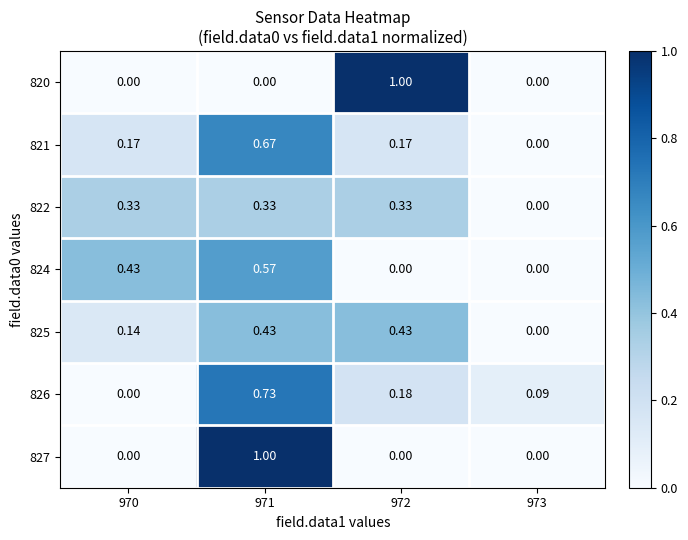

Is the value of 821 at 971 greater than the value of 827 at 973?

Yes